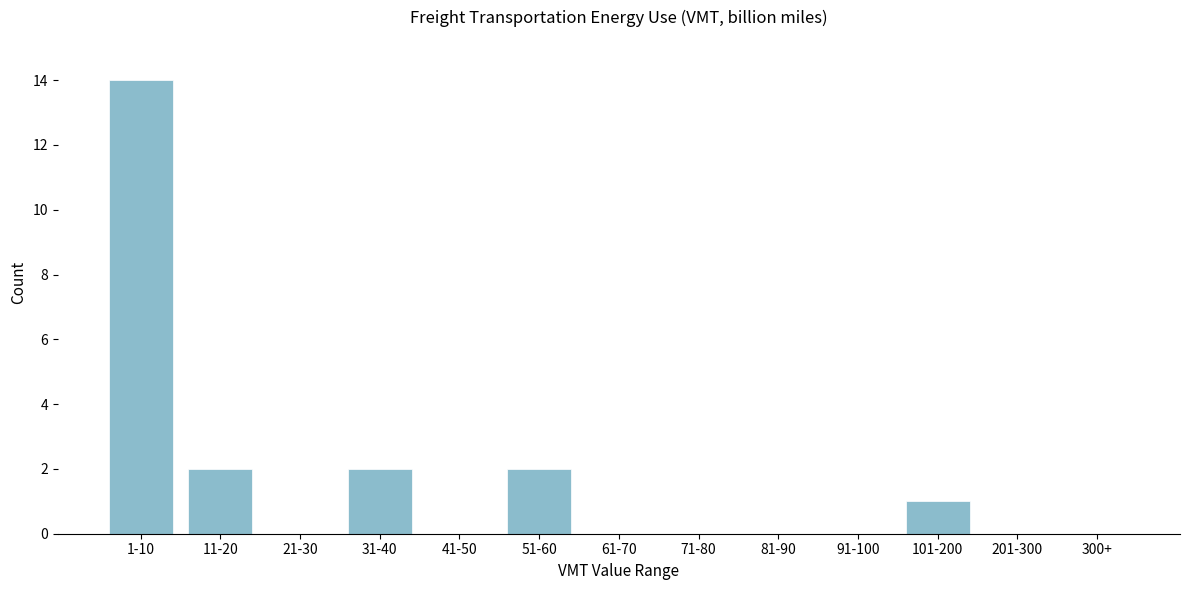

Which has a higher value, 101-200 or 81-90?

101-200